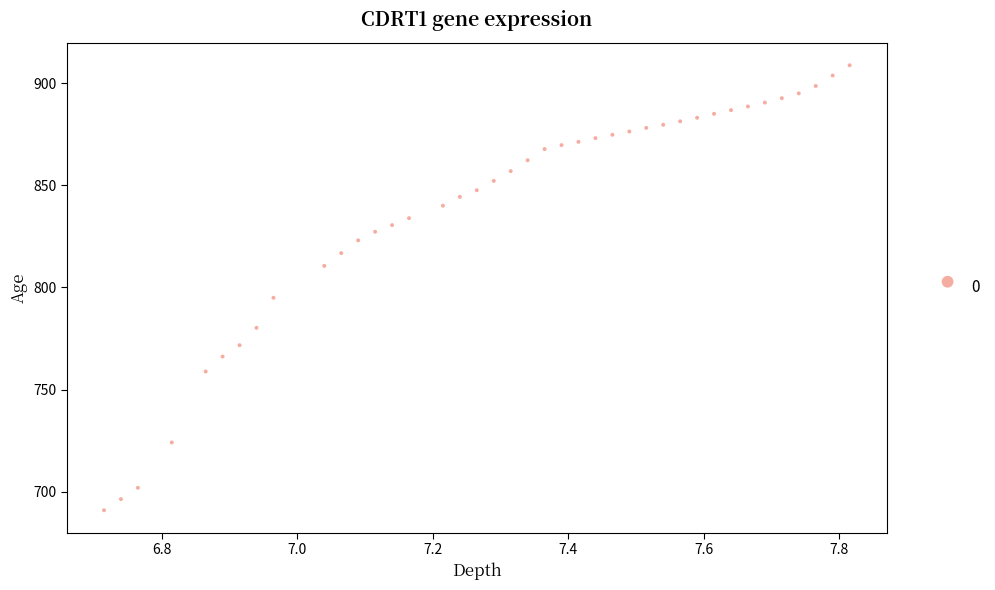

What Y value in the scatter plot is closest to 799?

794.9